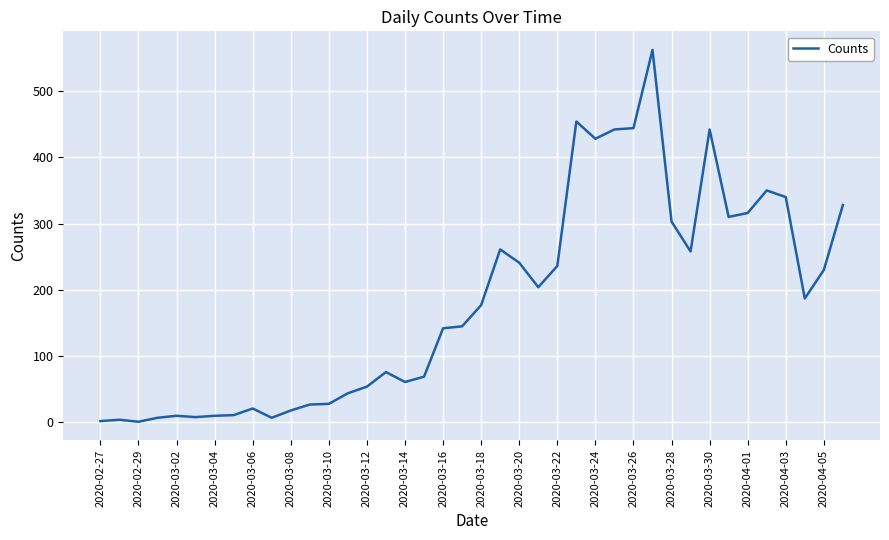

What is the difference between the maximum and minimum values?

561